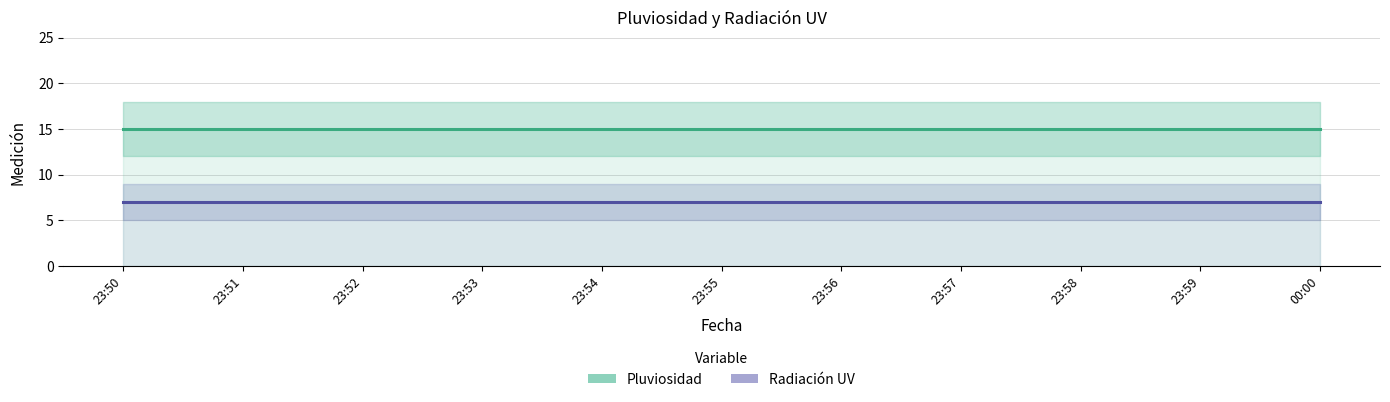

What is the label of the 3rd point from the right?

23:58